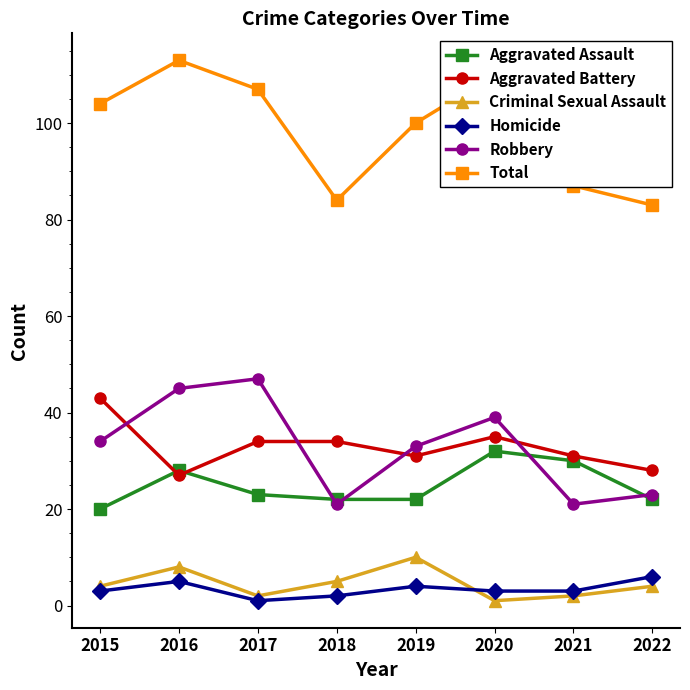

Is it true that Homicide equals 10 at 2022?

False